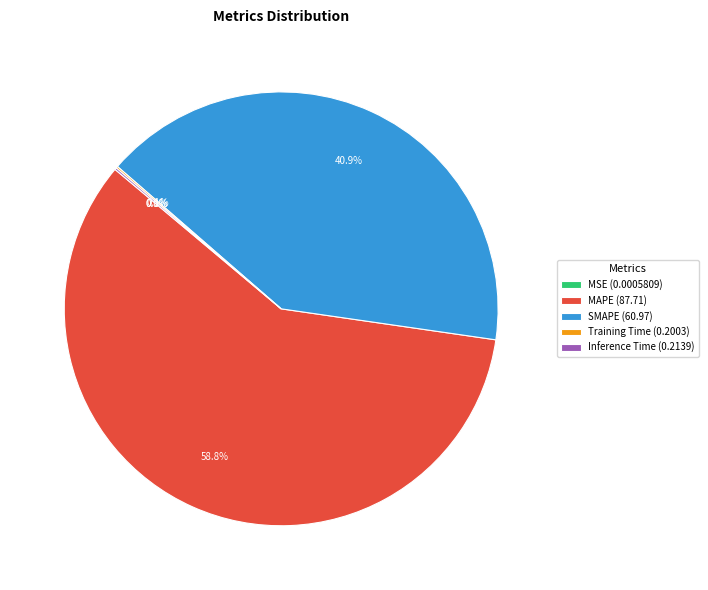

Is there any slice that represents more than half of the pie?

Yes